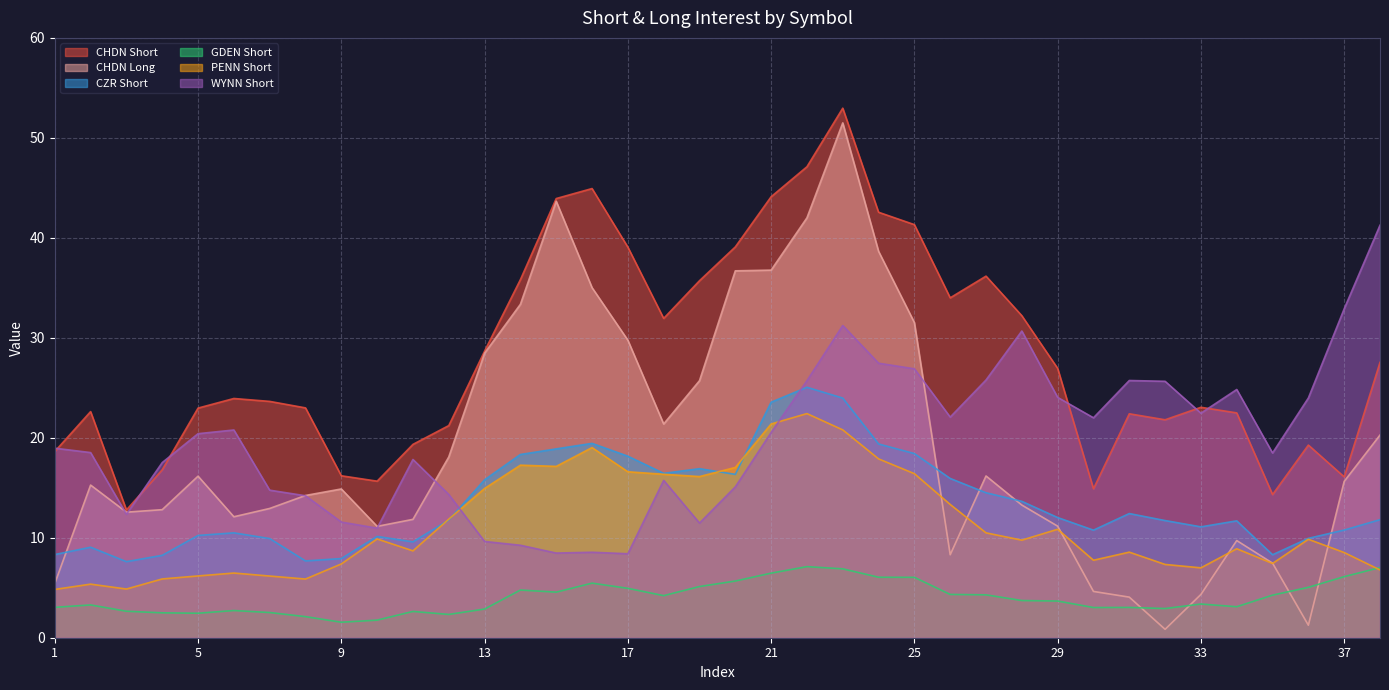

What is the difference between the CHDN Long values at 6 and 20?

24.6